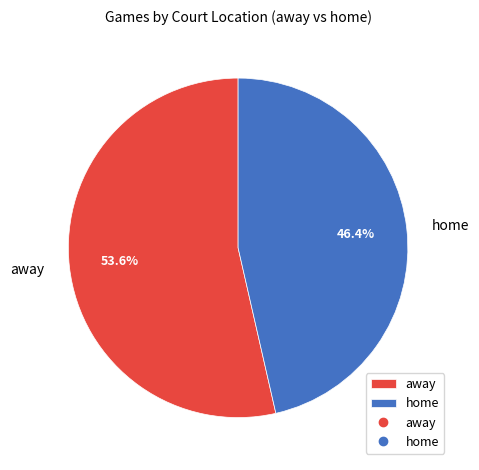

Does any single category account for the majority?

Yes